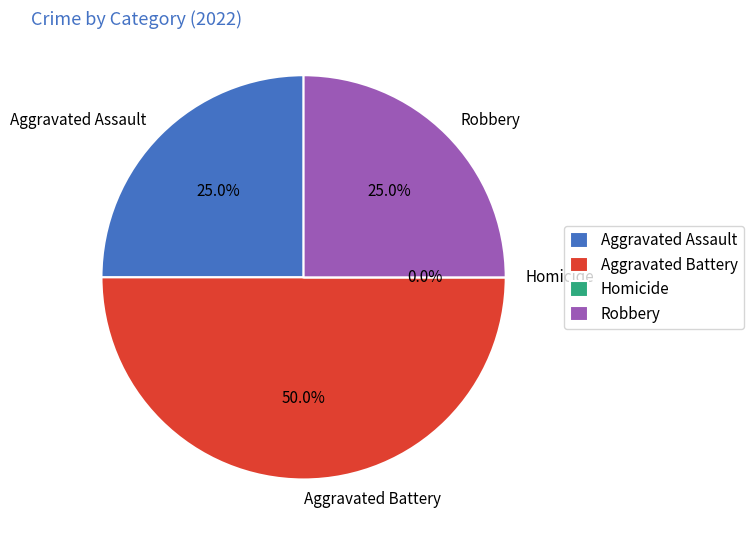

Count the number of slices in the pie.

4